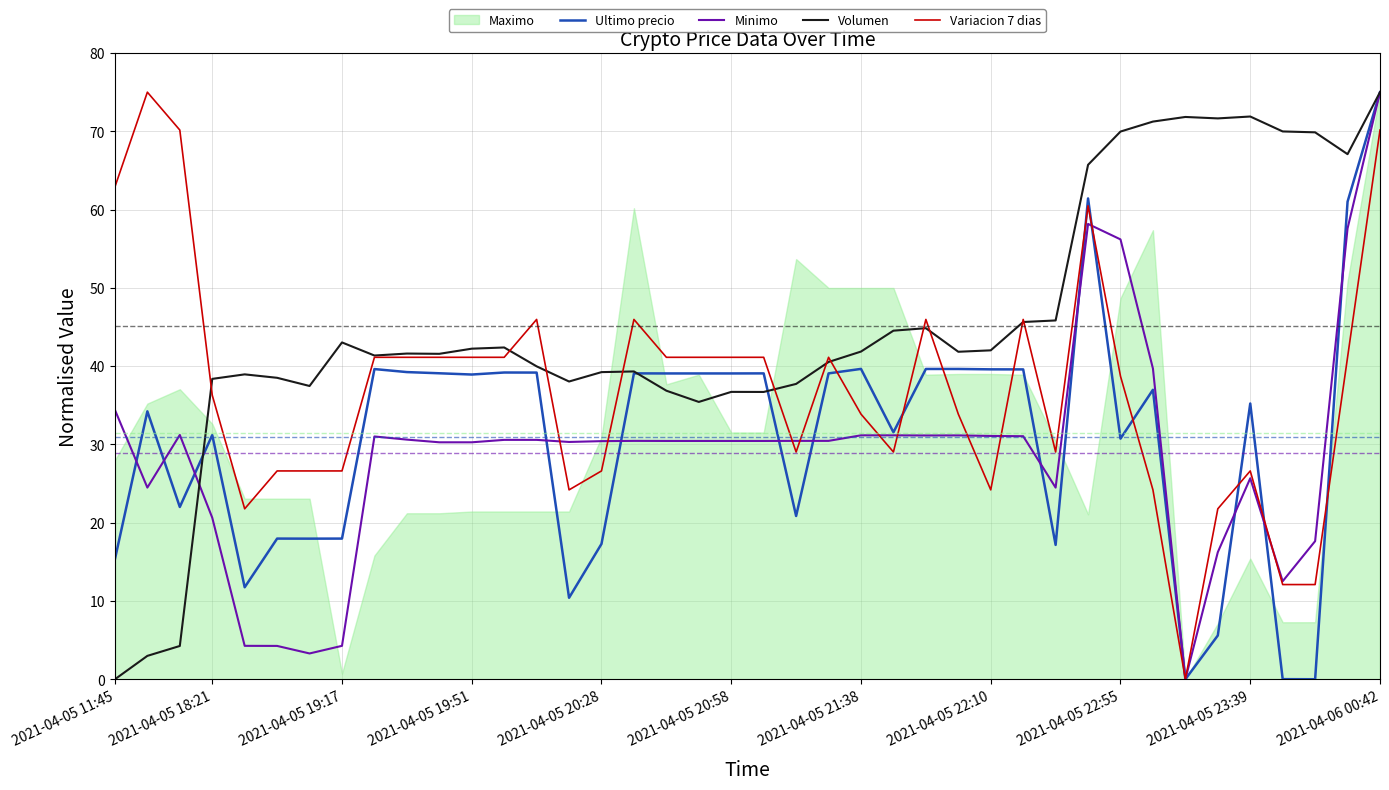

Which series has the widest spread of values?

Ultimo precio